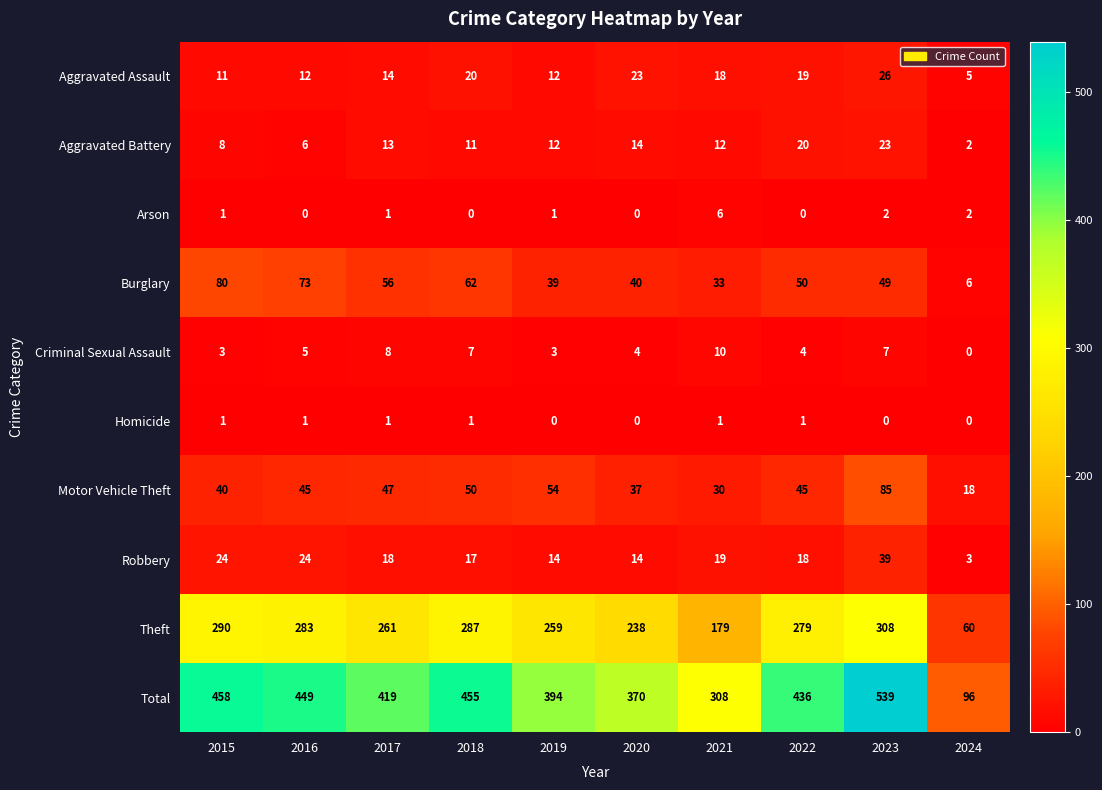

What is the difference between the second highest and second lowest values in the Criminal Sexual Assault series?

5